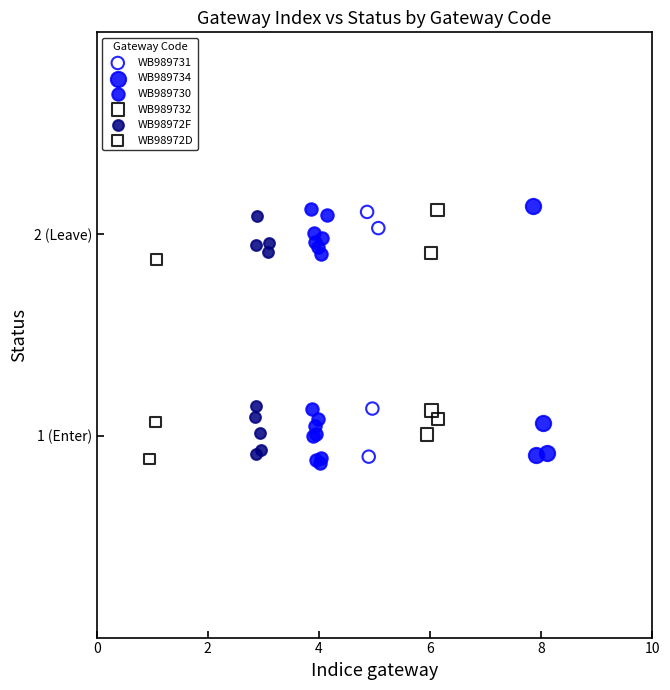

What are all the series names shown in the legend?

WB989731, WB989734, WB989730, WB989732, WB98972F, WB98972D